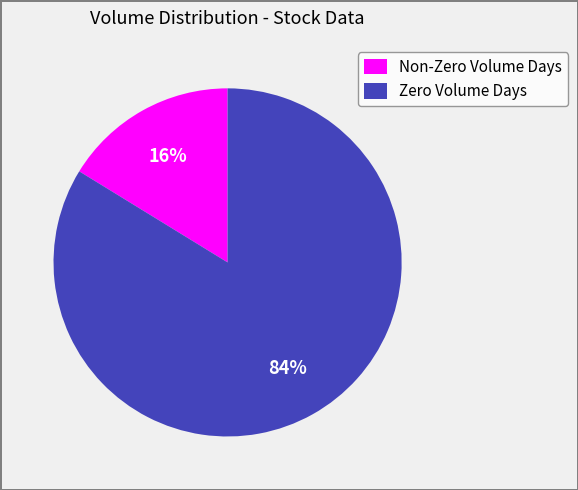

Which has a higher value, Zero Volume Days or Non-Zero Volume Days?

Zero Volume Days